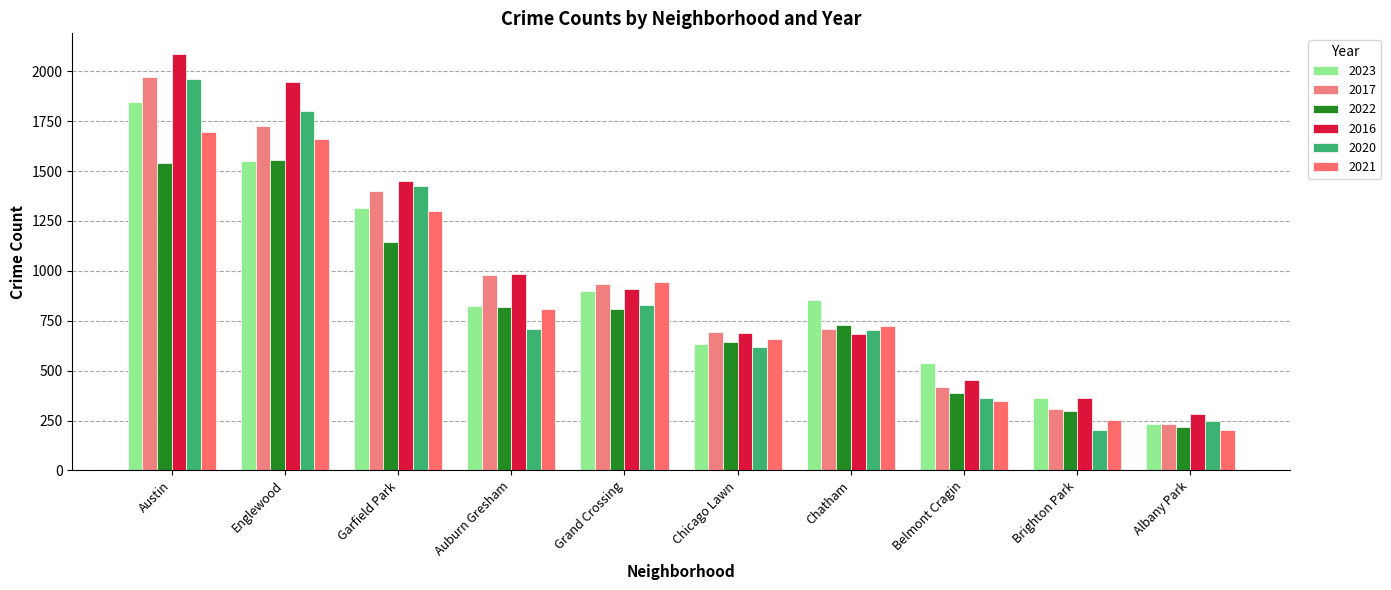

Between Brighton Park and Garfield Park, which is larger?

Garfield Park